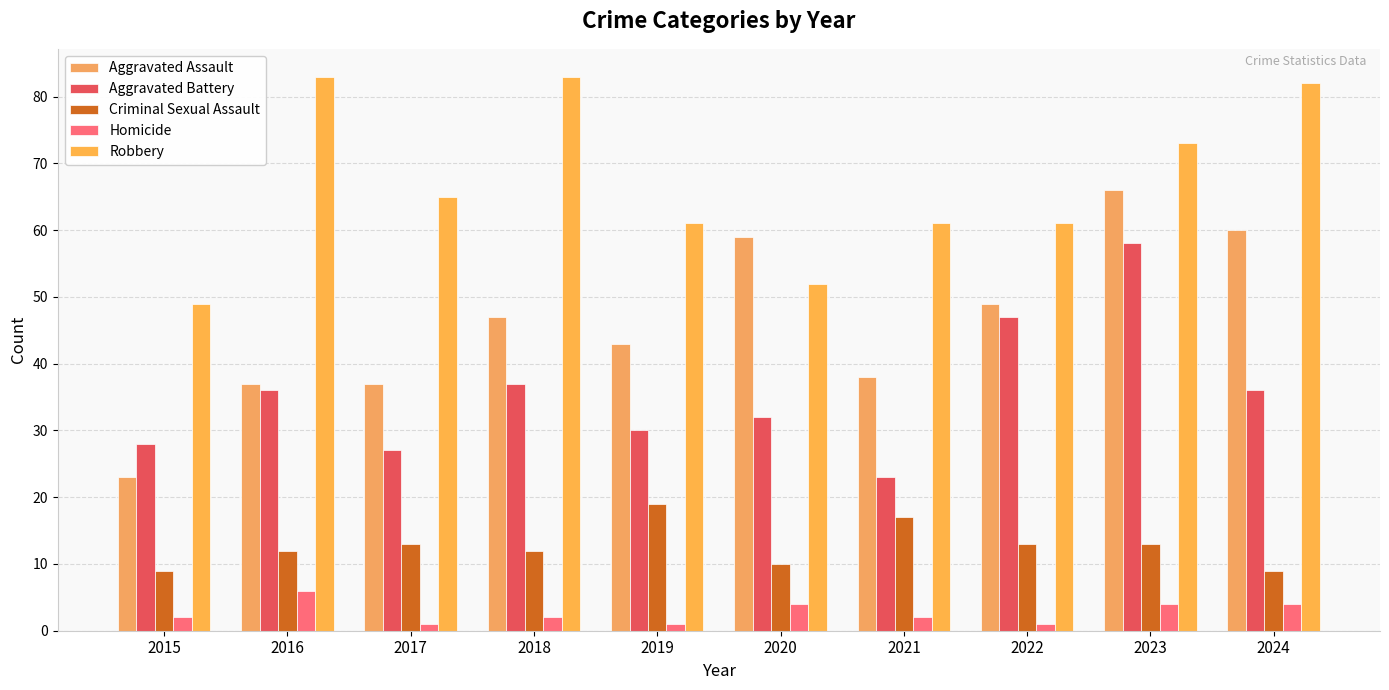

What is the spread (max minus min) of values at 2021?

59